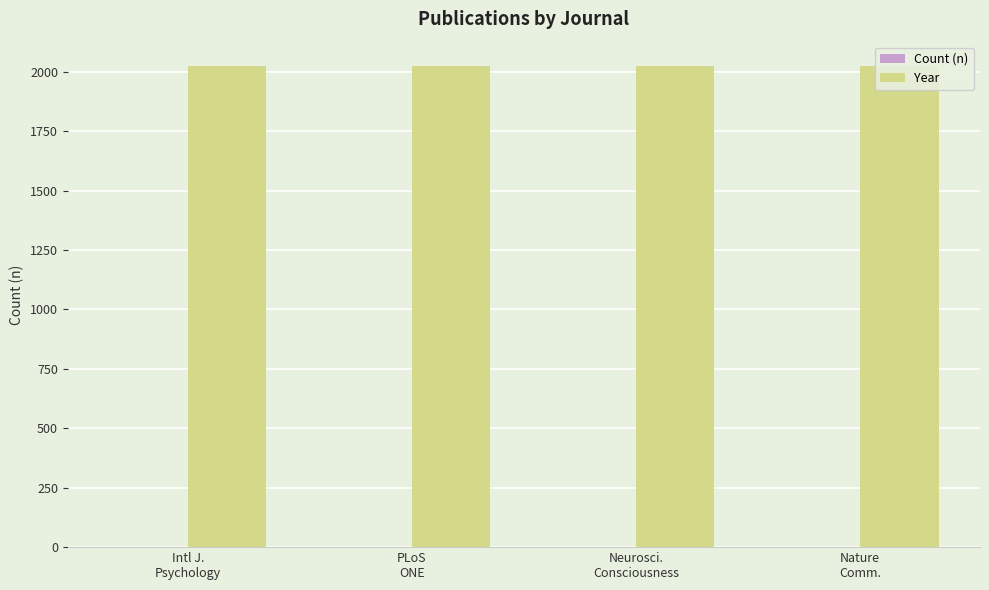

Which has a higher value, Intl J.
Psychology or Nature
Comm.?

Intl J.
Psychology